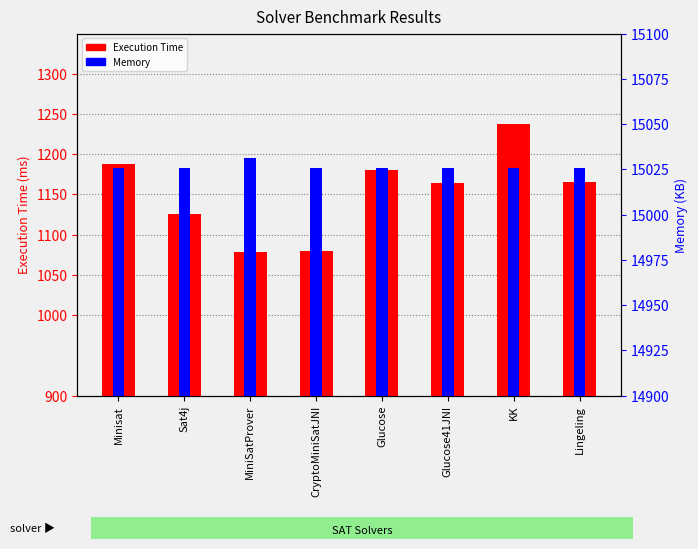

What is the value of the Memory bar at the 7th from the left?

15026